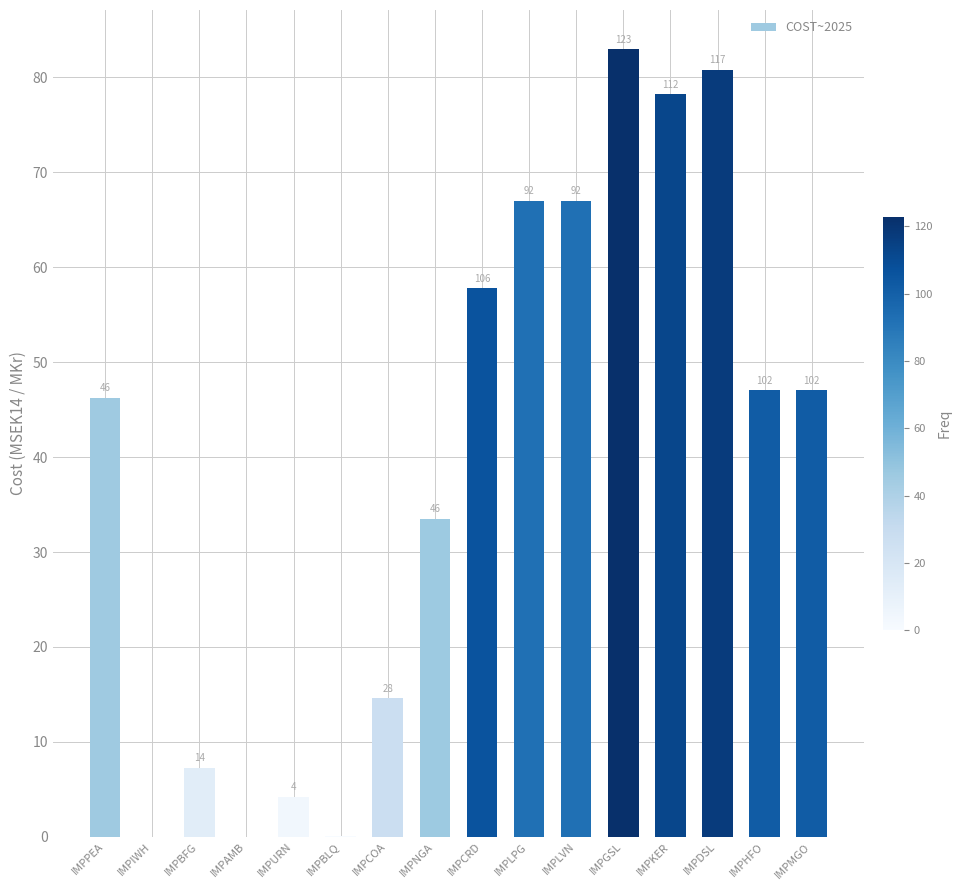

Reading left to right, what are all the values shown in this chart?

46.2	0.0	7.3	0.0	4.2	0.1	14.6	33.5	57.8	67.0	67.0	82.9	78.2	80.8	47.0	47.0